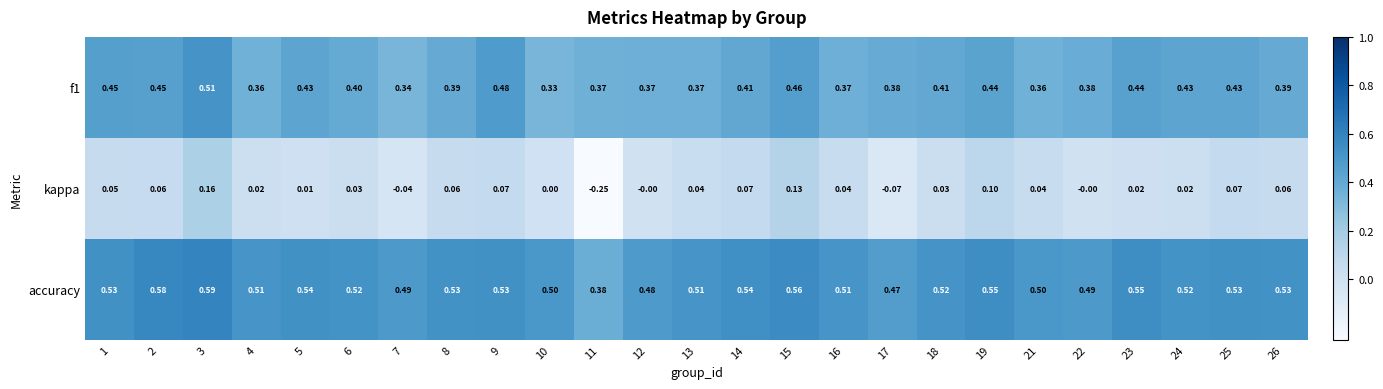

List the series in order of their overall mean, highest first.

accuracy, f1, kappa